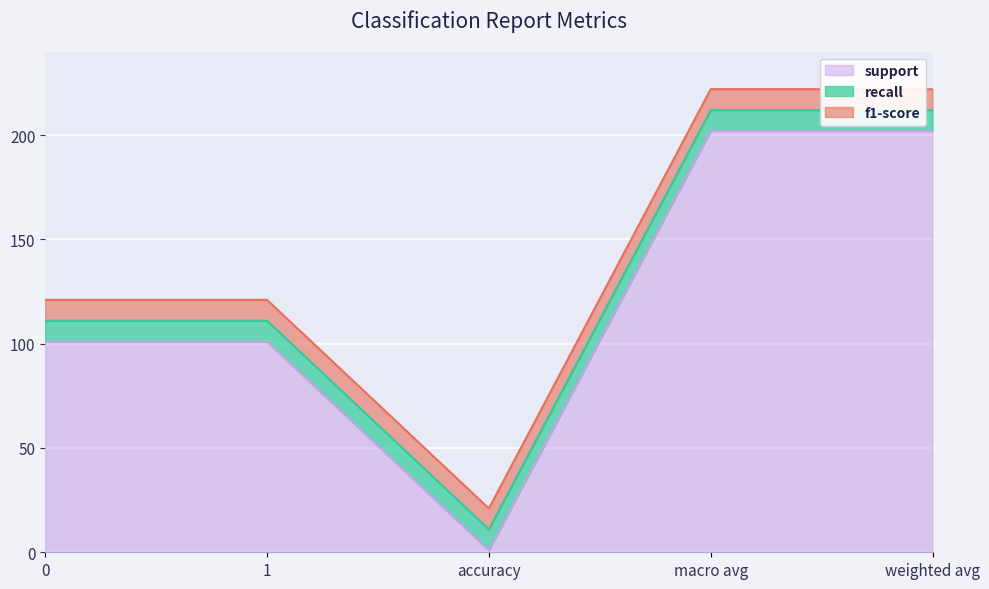

True or false: f1-score and support intersect in this chart.

False